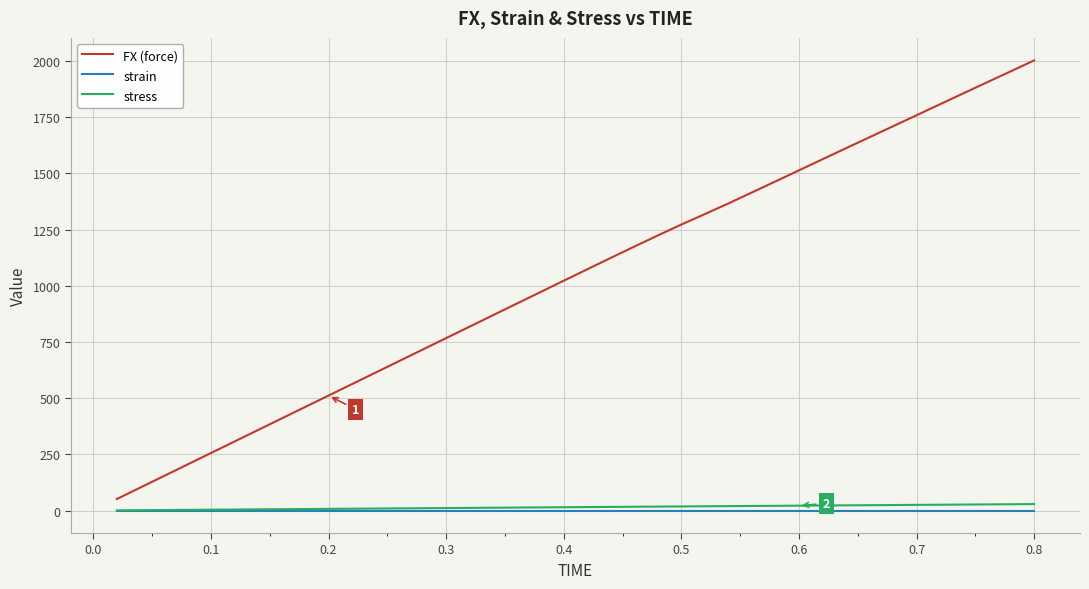

Which series has the largest total across all categories?

FX (force)